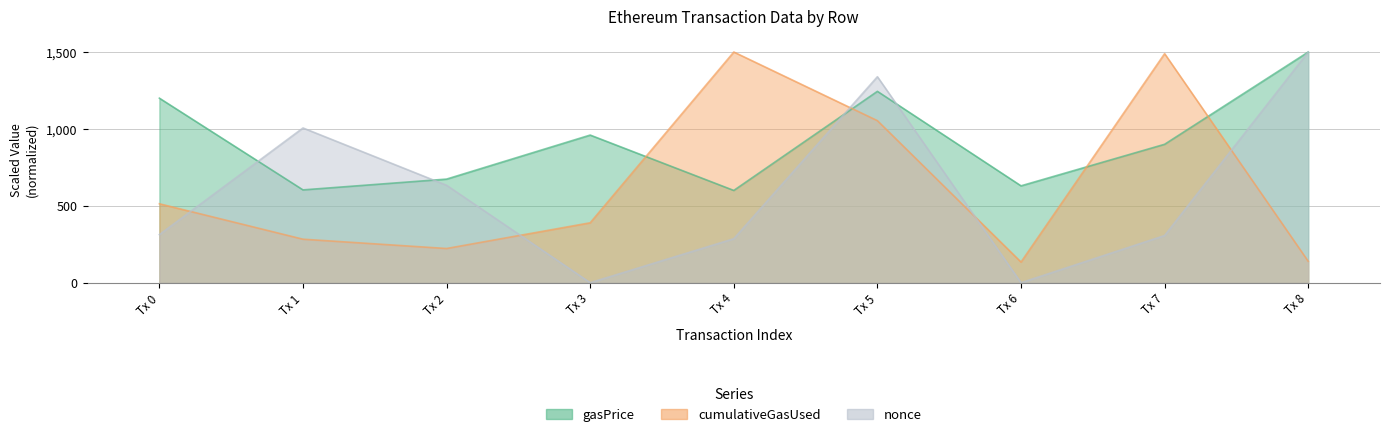

How many data points in cumulativeGasUsed are above 389?

5